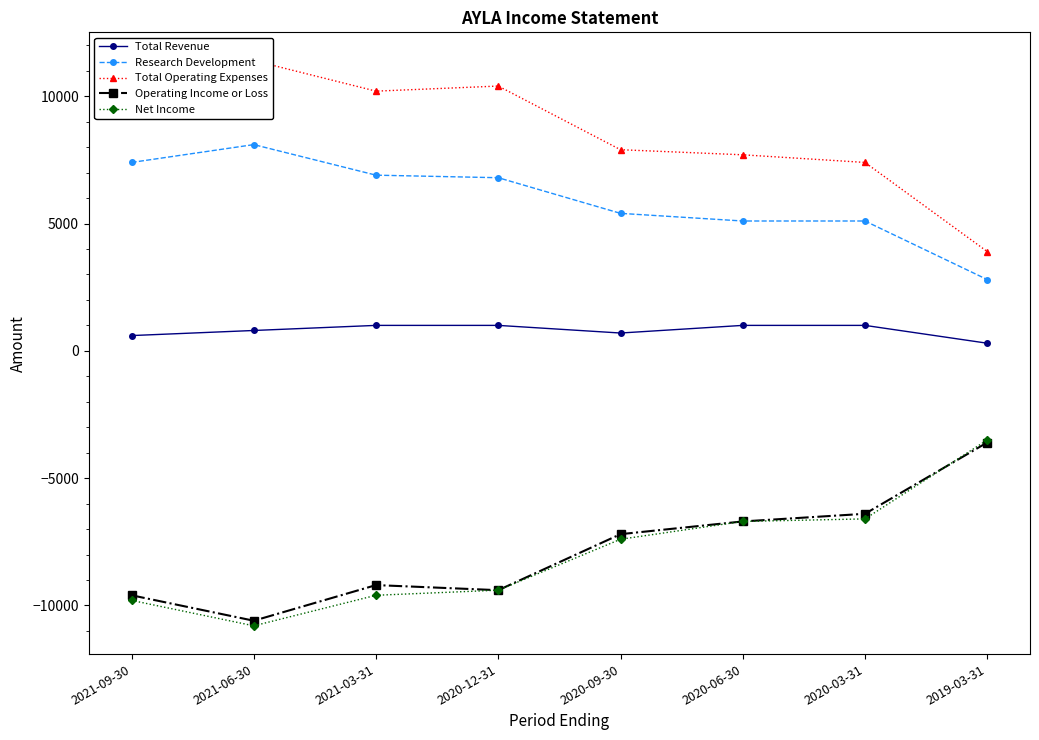

What position from the left is 2021-03-31?

3